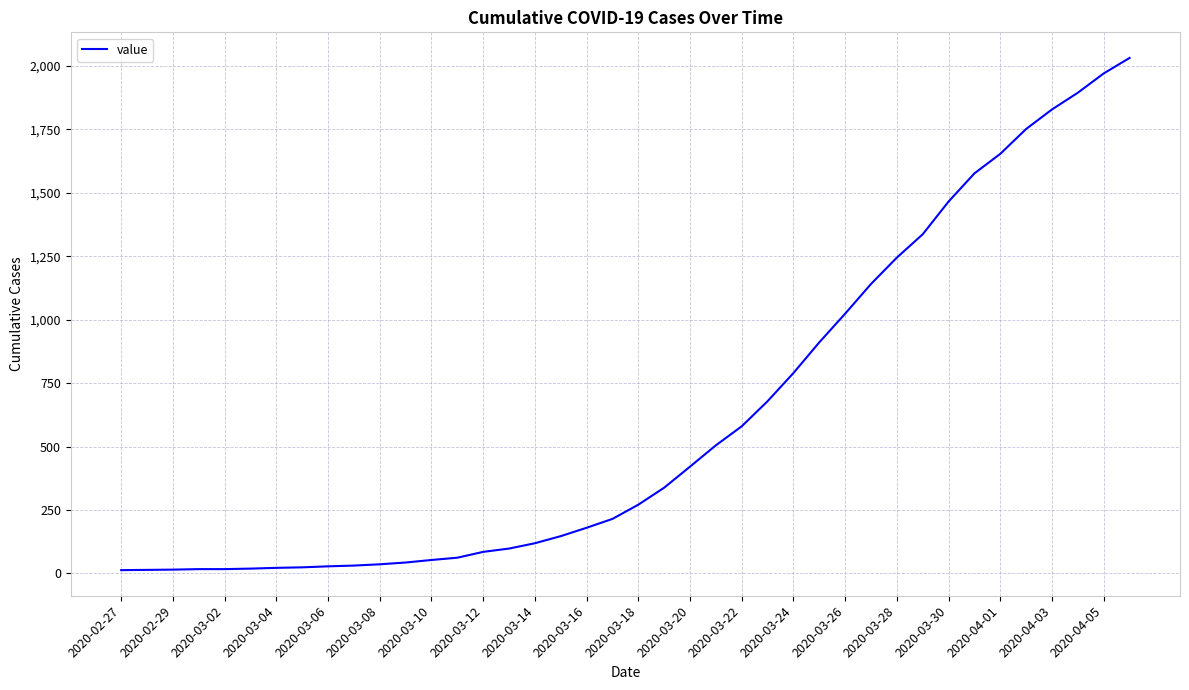

What is the maximum value shown in the chart?

2032